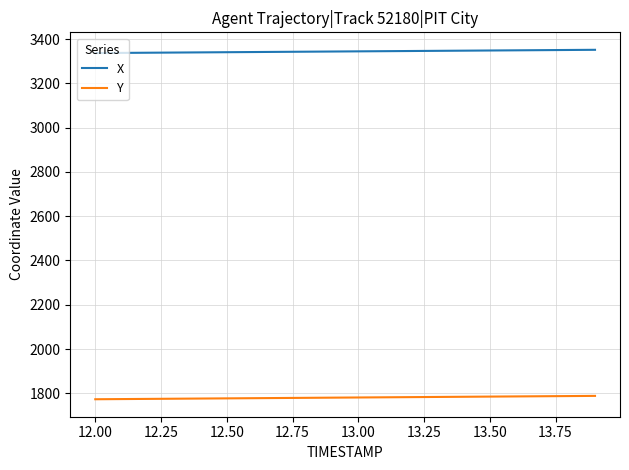

What is the greatest value displayed?

3351.9